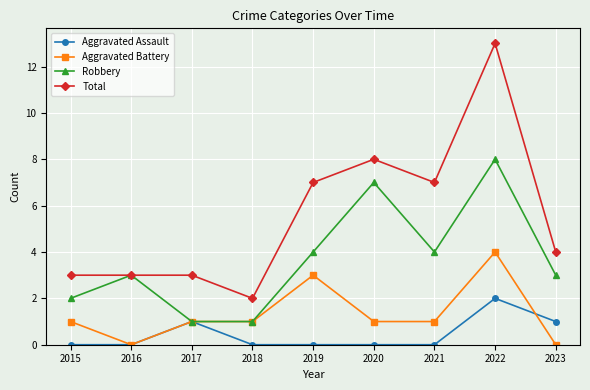

Rank the series by their maximum value, from lowest to highest.

Aggravated Assault, Aggravated Battery, Robbery, Total